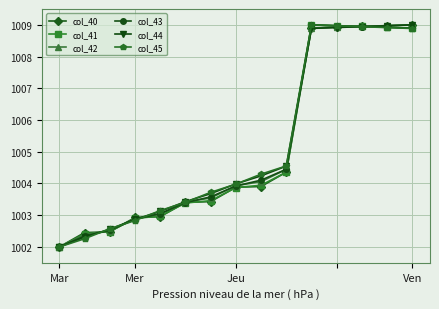

What is the value of the col_42 point at the 12th from the left?

1008.9